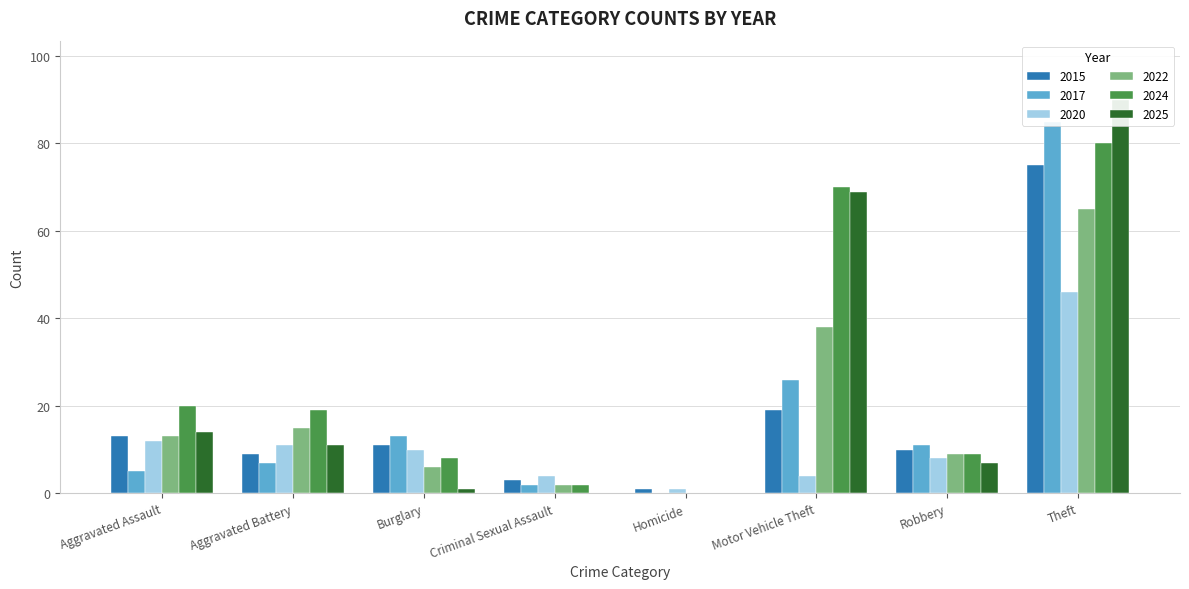

Reading left to right, extract all data points from this chart.

2015: Aggravated Assault=13	Aggravated Battery=9	Burglary=11	Criminal Sexual Assault=3	Homicide=1	Motor Vehicle Theft=19	Robbery=10	Theft=75
2017: Aggravated Assault=5	Aggravated Battery=7	Burglary=13	Criminal Sexual Assault=2	Homicide=0	Motor Vehicle Theft=26	Robbery=11	Theft=85
2020: Aggravated Assault=12	Aggravated Battery=11	Burglary=10	Criminal Sexual Assault=4	Homicide=1	Motor Vehicle Theft=4	Robbery=8	Theft=46
2022: Aggravated Assault=13	Aggravated Battery=15	Burglary=6	Criminal Sexual Assault=2	Homicide=0	Motor Vehicle Theft=38	Robbery=9	Theft=65
2024: Aggravated Assault=20	Aggravated Battery=19	Burglary=8	Criminal Sexual Assault=2	Homicide=0	Motor Vehicle Theft=70	Robbery=9	Theft=80
2025: Aggravated Assault=14	Aggravated Battery=11	Burglary=1	Criminal Sexual Assault=0	Homicide=0	Motor Vehicle Theft=69	Robbery=7	Theft=90